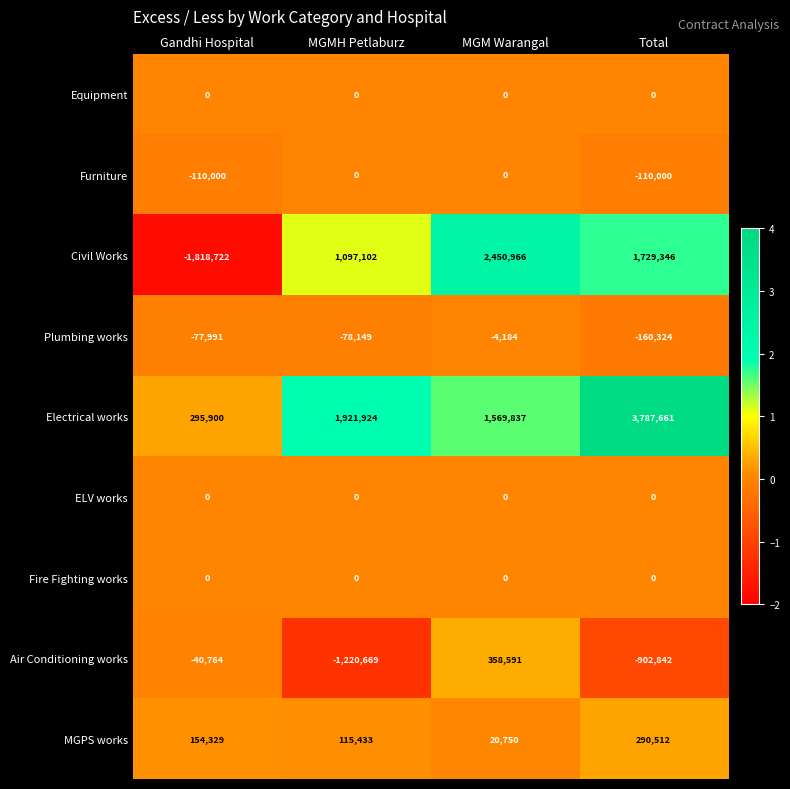

How many data points does each series have?

4